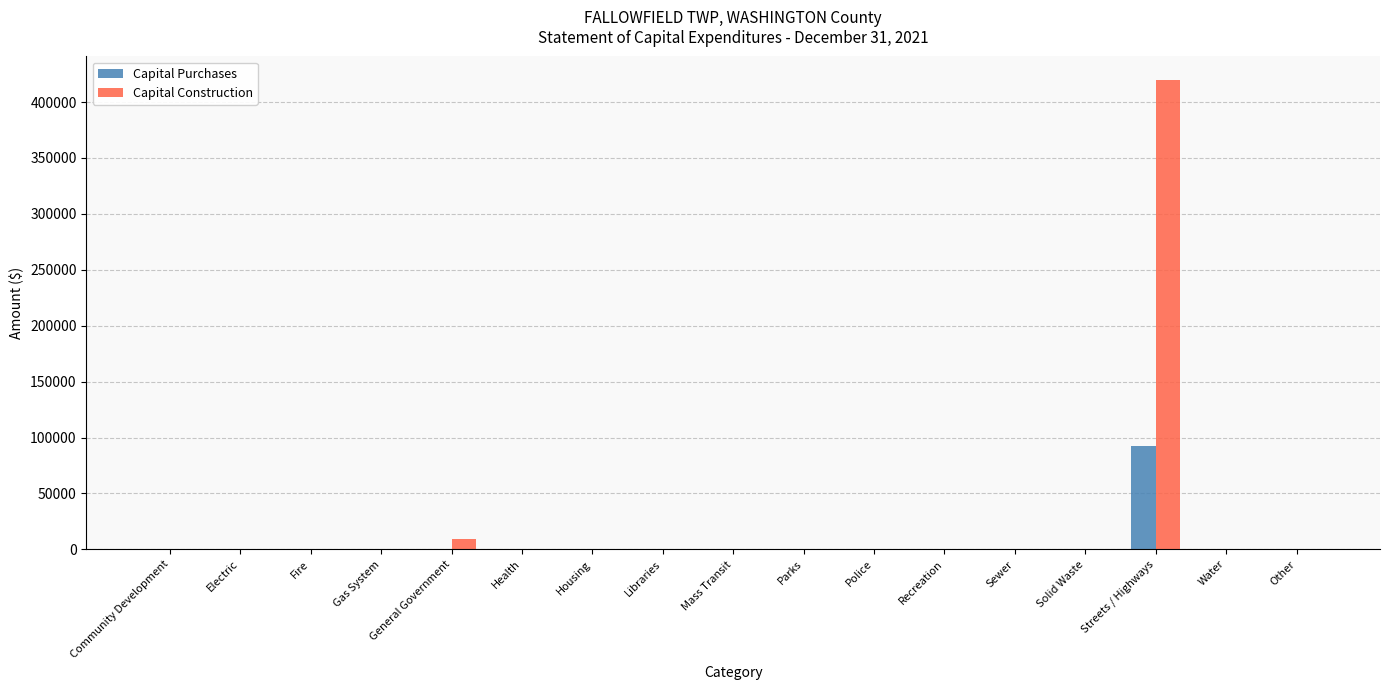

Reading left to right, what are all the values shown in this chart?

Capital Purchases: Community Development=0	Electric=0	Fire=0	Gas System=0	General Government=0	Health=0	Housing=0	Libraries=0	Mass Transit=0	Parks=0	Police=0	Recreation=0	Sewer=0	Solid Waste=0	Streets / Highways=92248	Water=0	Other=0
Capital Construction: Community Development=0	Electric=0	Fire=0	Gas System=0	General Government=9345	Health=0	Housing=0	Libraries=0	Mass Transit=0	Parks=0	Police=0	Recreation=0	Sewer=0	Solid Waste=0	Streets / Highways=419765	Water=0	Other=0